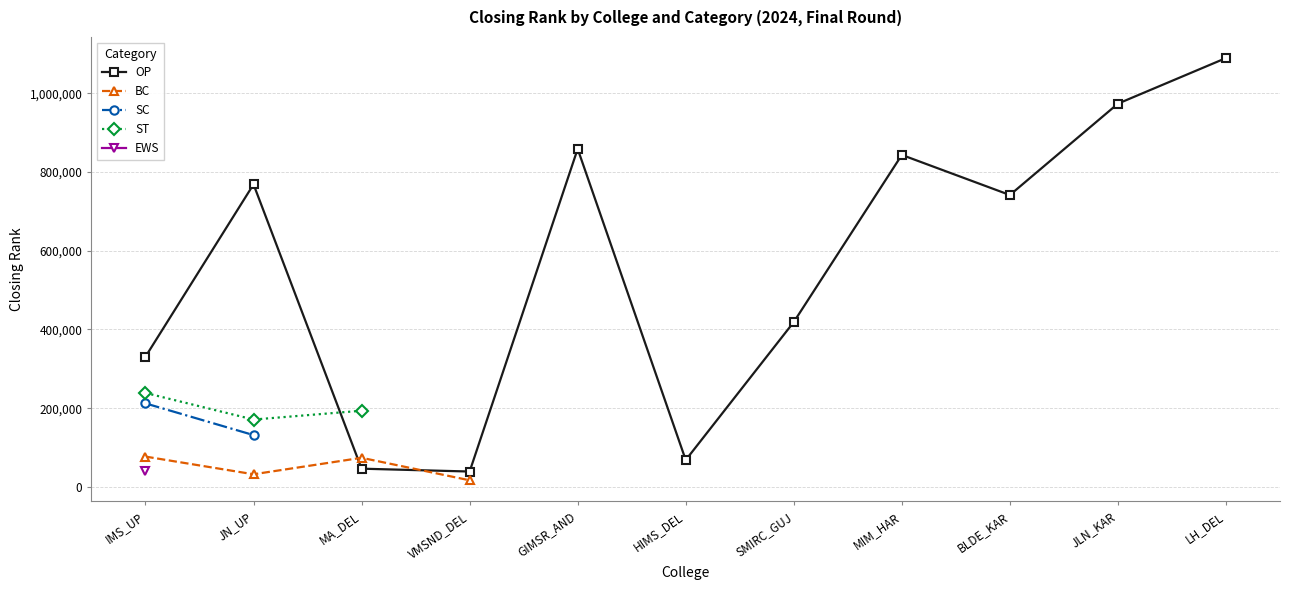

What is the label of the 7th point from the right?

GIMSR_AND